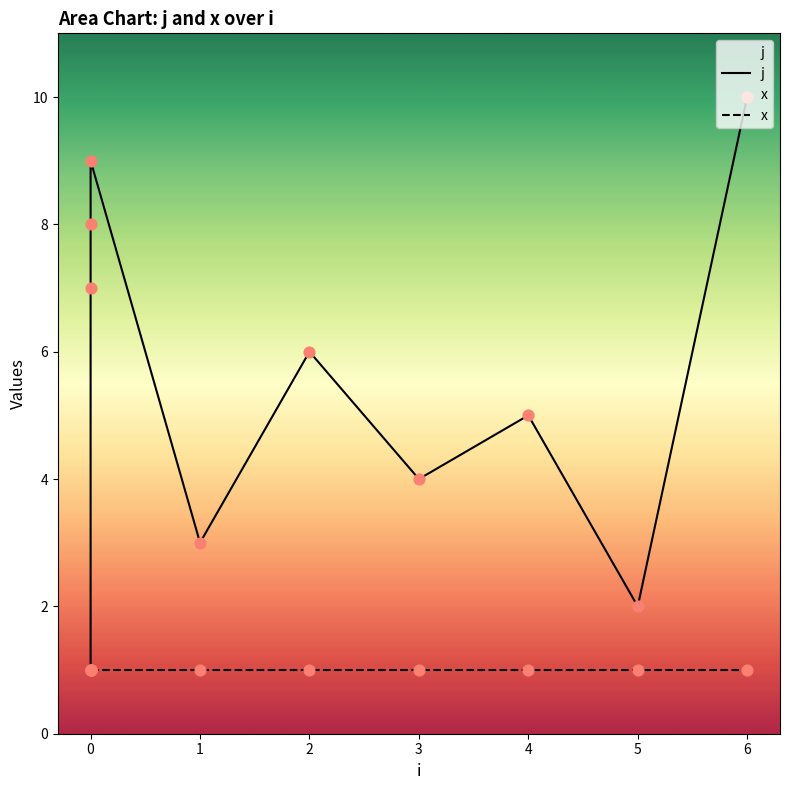

Which series has the largest total across all categories?

j